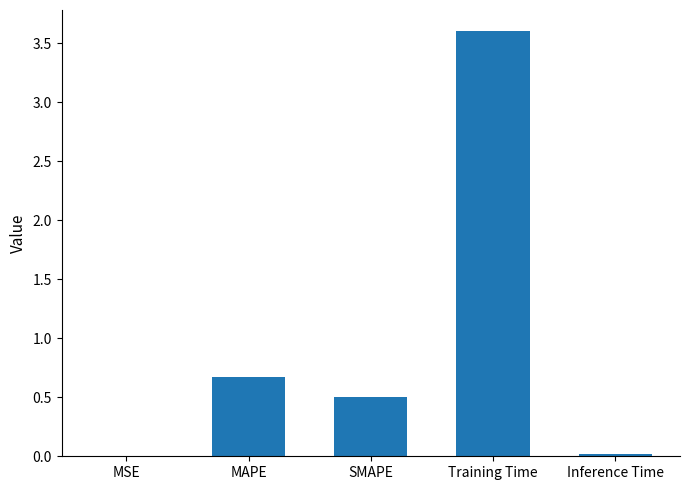

The chart shows a value of 0.0 at MSE. True or false?

True